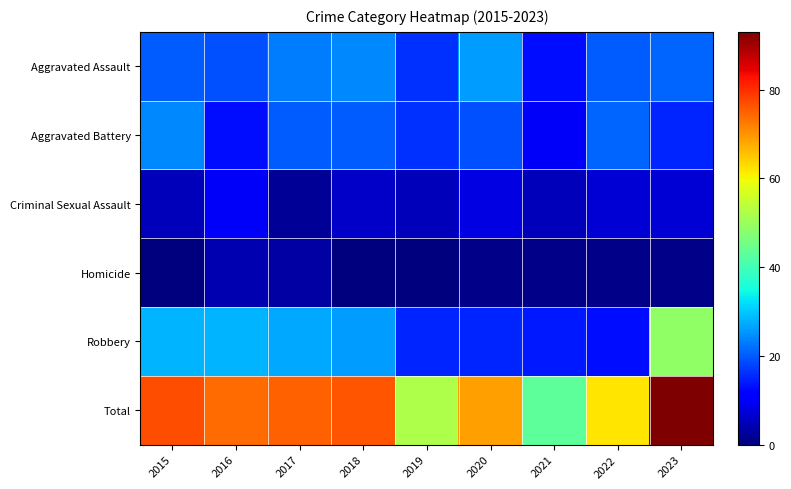

List the series in order of their peak value, lowest first.

Homicide, Criminal Sexual Assault, Aggravated Battery, Aggravated Assault, Robbery, Total